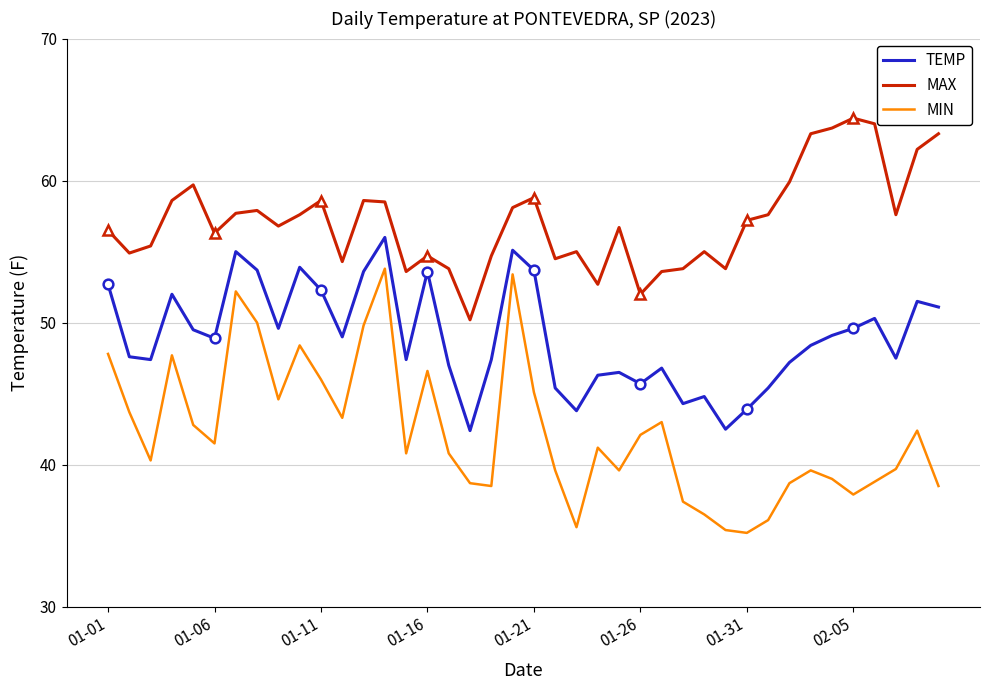

What is the total value across all series at 18?

140.6